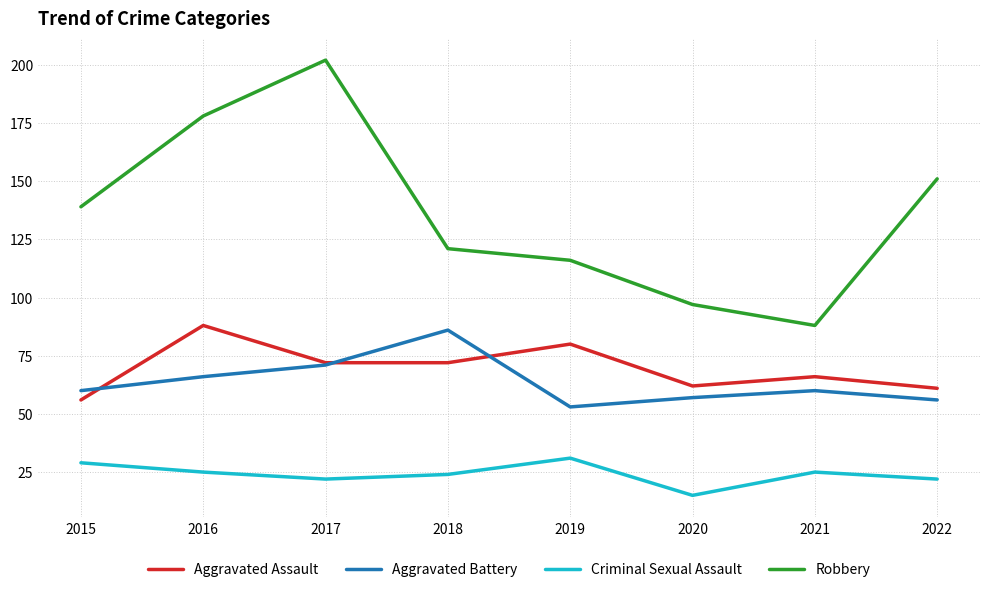

The value of Aggravated Battery at 2016 is 105. True or false?

False